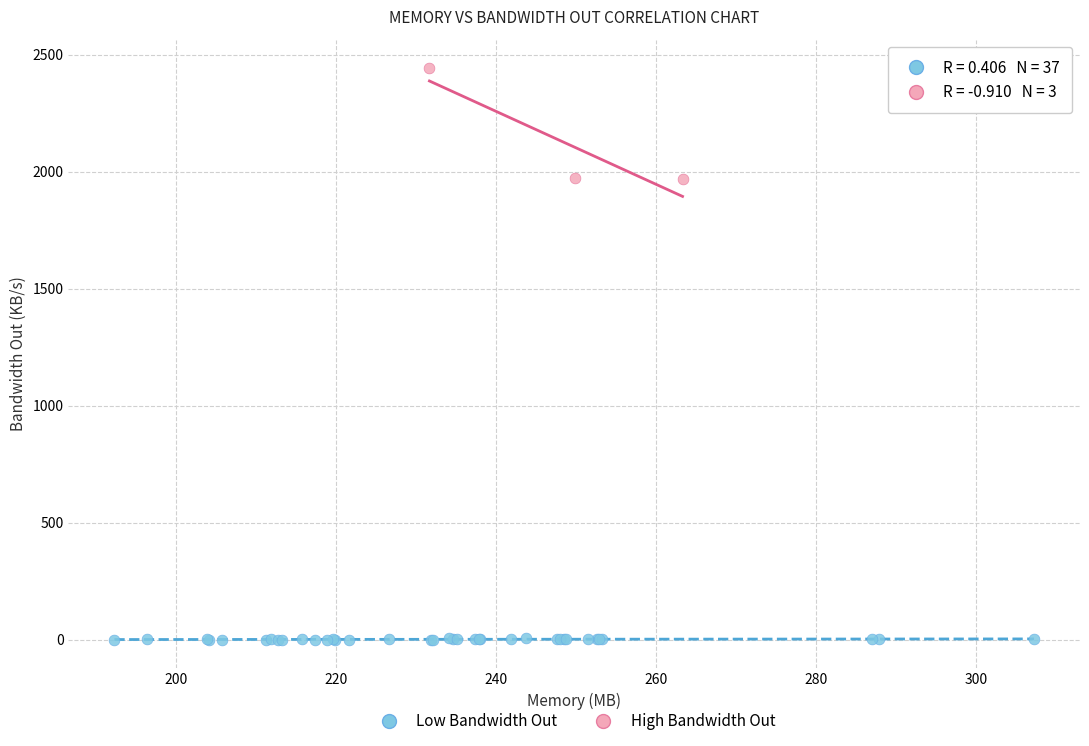

What are all the series names shown in the legend?

Low Bandwidth Out, High Bandwidth Out